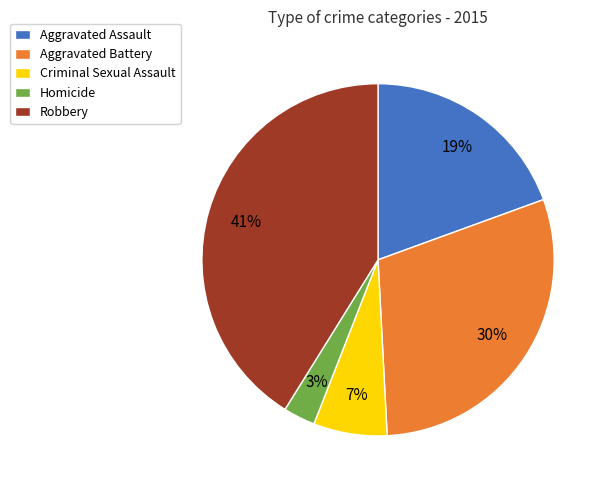

Do Aggravated Assault and Homicide together represent more than half of the pie?

No